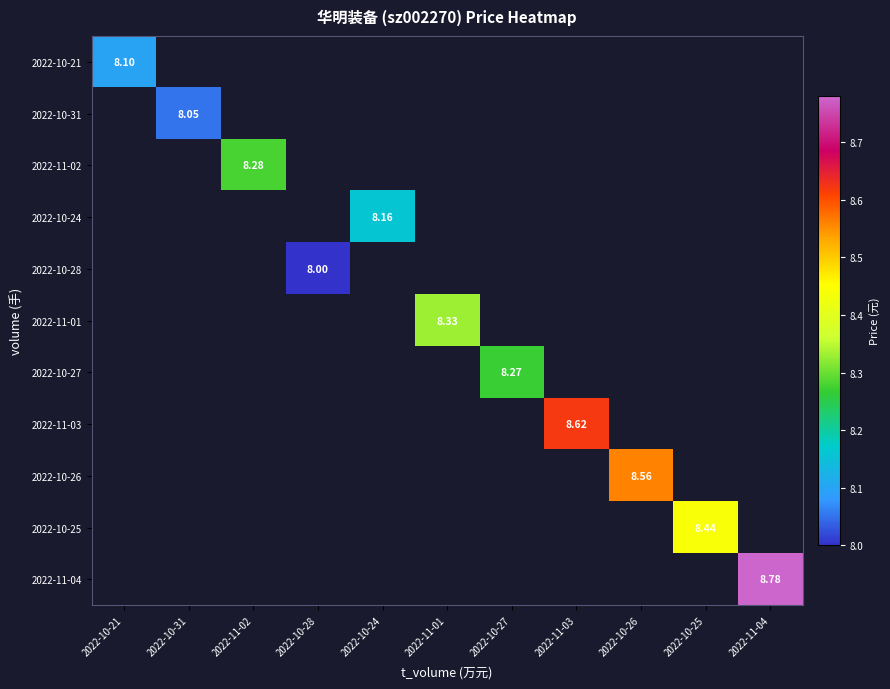

Which category has the highest value across all series?

2022-11-04